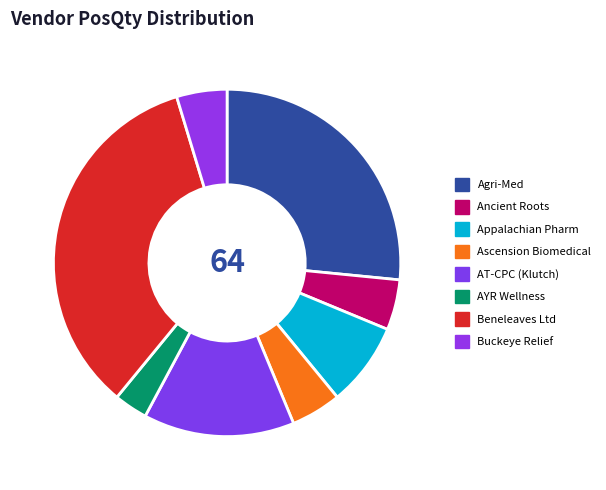

Count the number of slices in the pie.

8